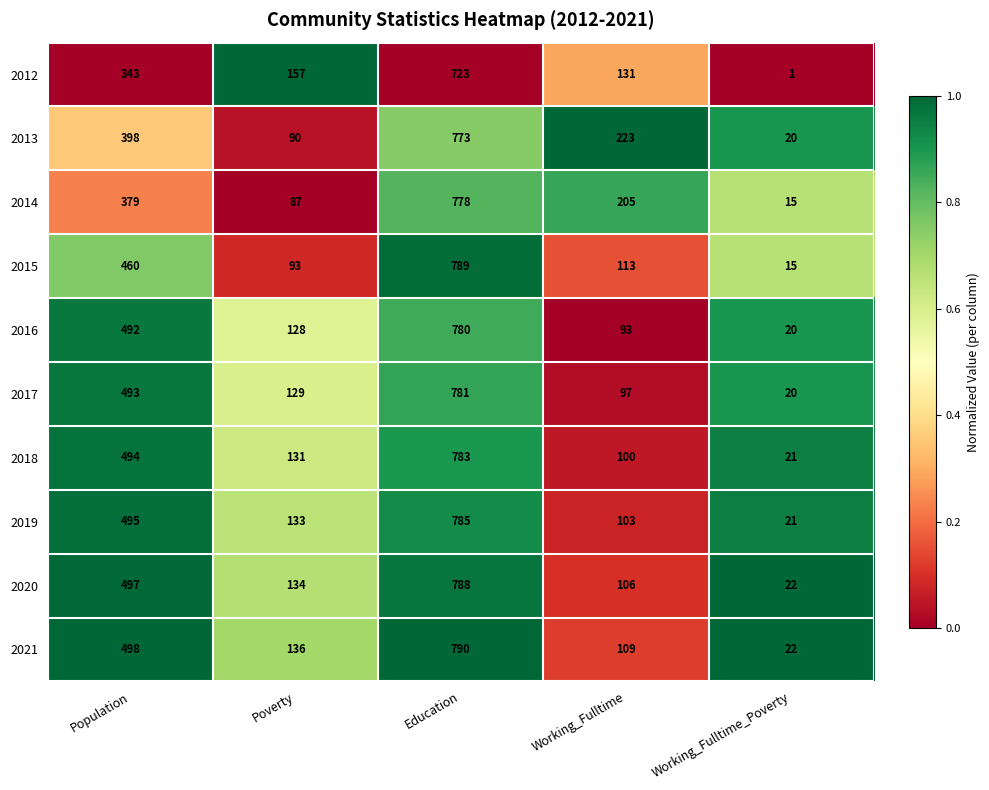

Which series changed the most between Population and Working_Fulltime_Poverty?

2021